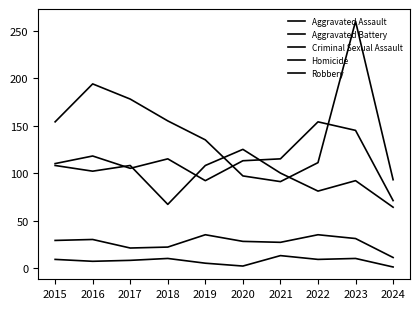

Does the chart have visible grid lines?

No